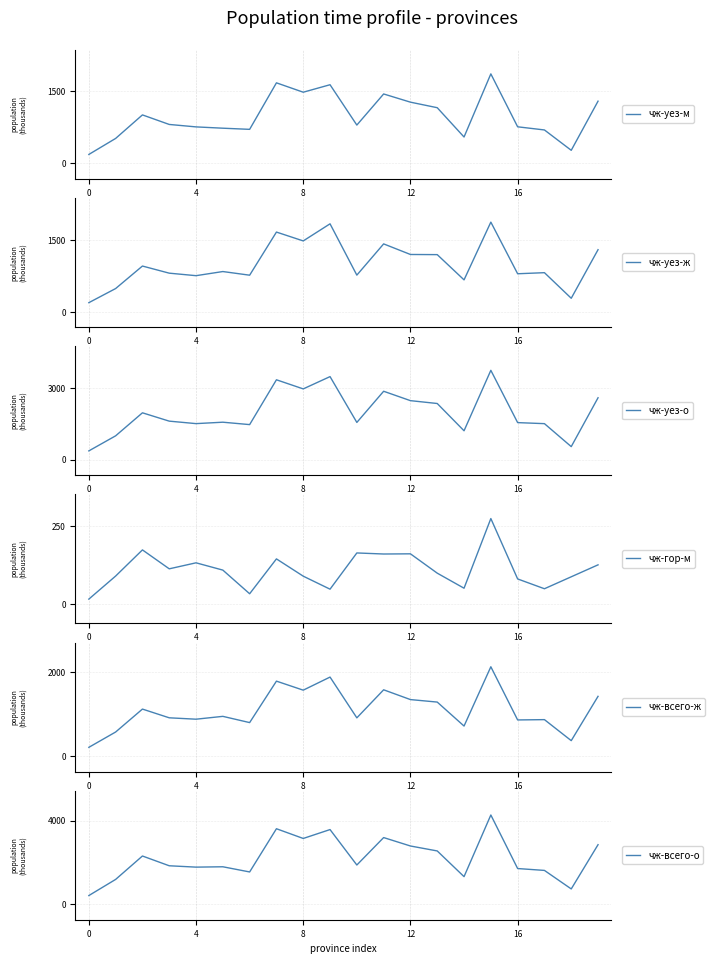

What is the label of the 19th point from the left?

18